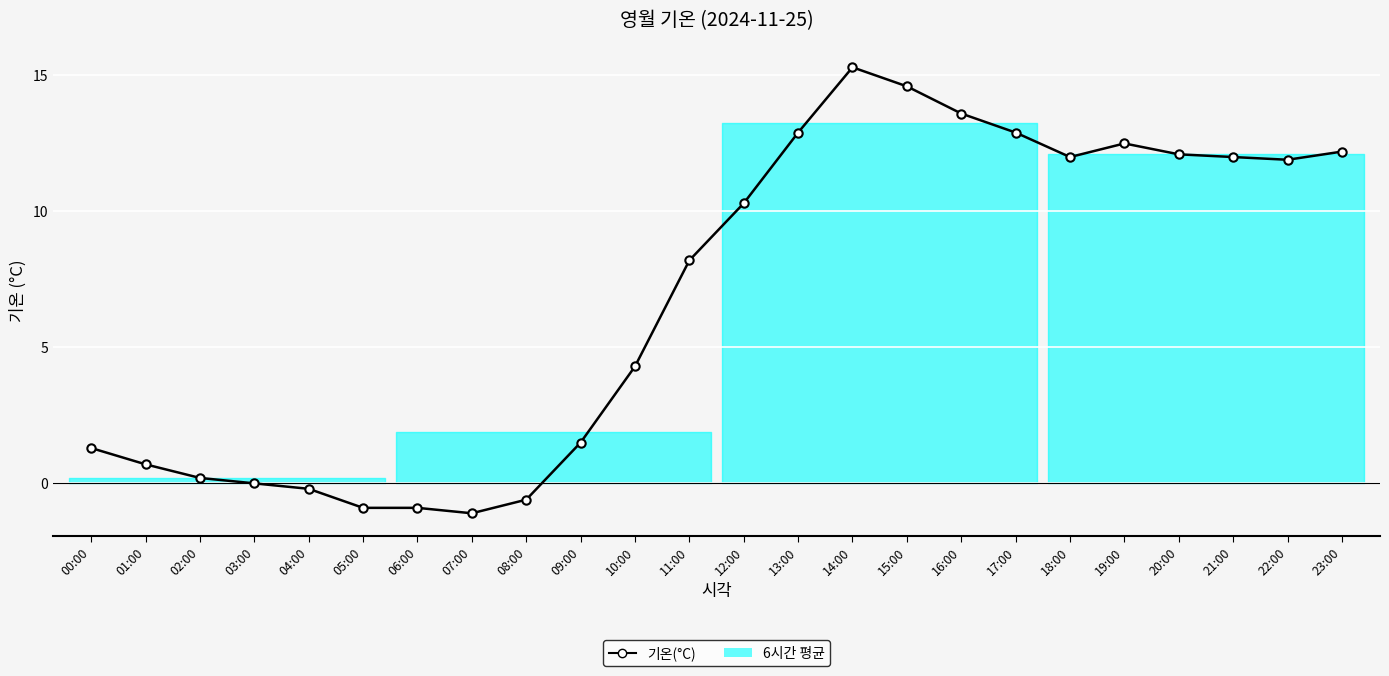

Which category has the lowest value across all series?

07:00